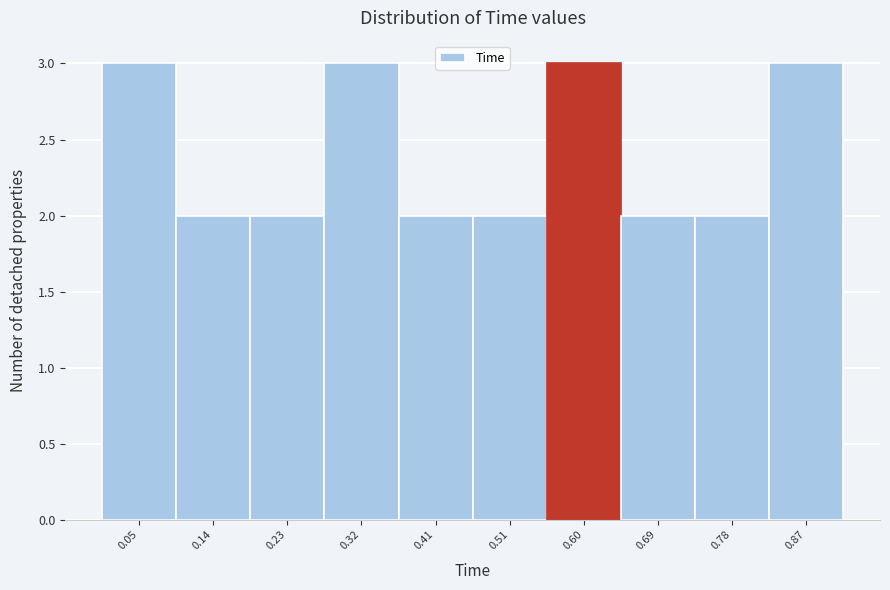

Reading left to right, list every bar in this chart as the range it spans on the x-axis followed by its height. Neither the bar edges nor the heights are printed on the chart, so give them approximately, as read against the axes.

0.000 to 0.092: 3
0.092 to 0.184: 2
0.184 to 0.276: 2
0.276 to 0.368: 3
0.368 to 0.460: 2
0.460 to 0.552: 2
0.552 to 0.644: 3
0.644 to 0.736: 2
0.736 to 0.828: 2
0.828 to 0.920: 3